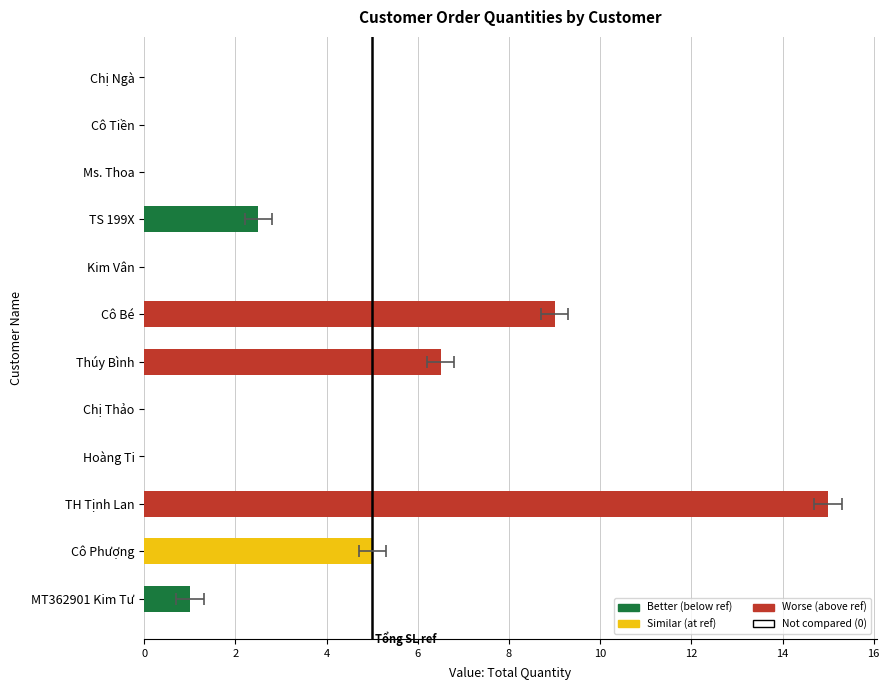

What is the change in value from Thúy Bình to Chị Thảo?

-6.5